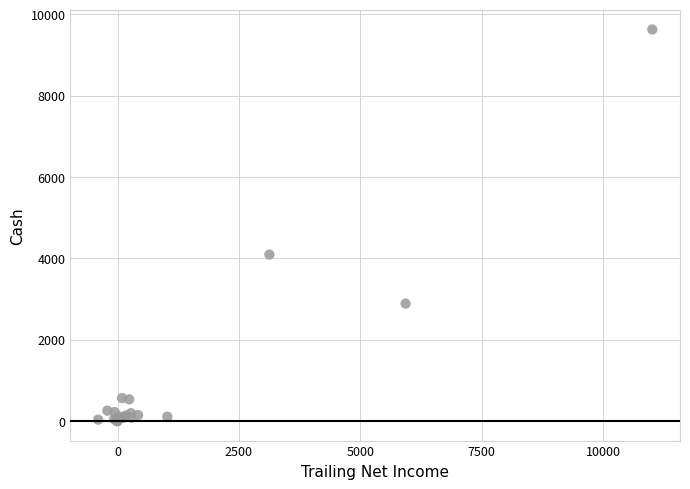

What Y value in the scatter plot is closest to 4815?

4094.0